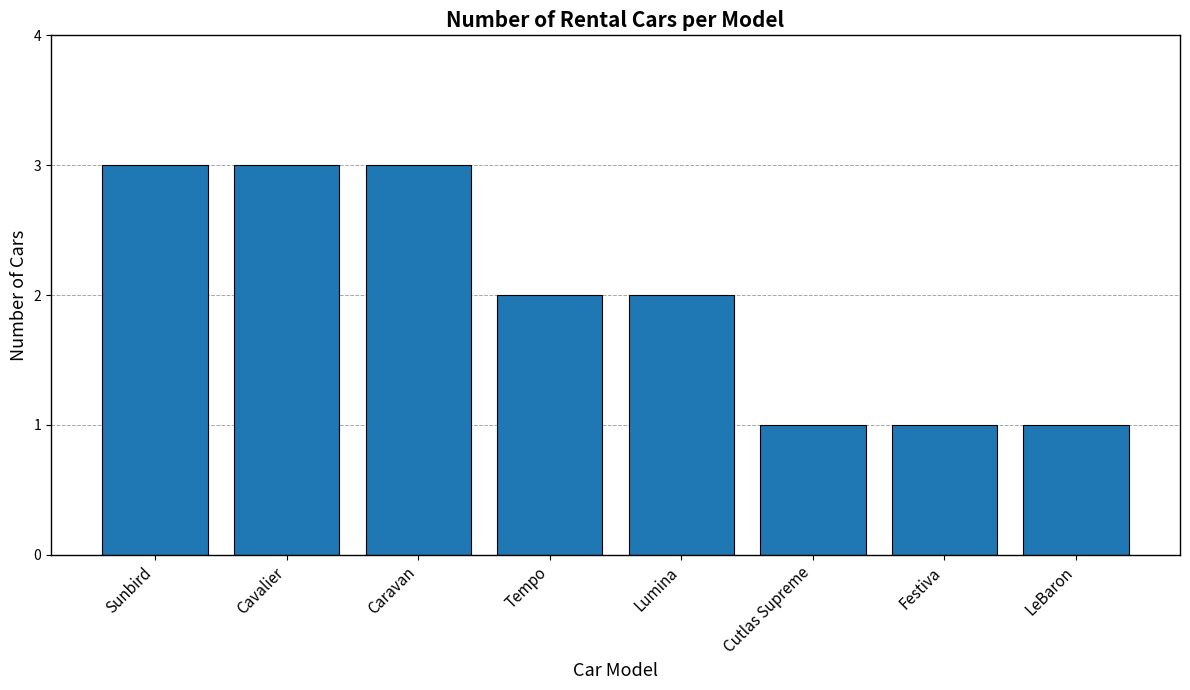

Reading left to right, what are all the values shown in this chart?

Sunbird=3	Cavalier=3	Caravan=3	Tempo=2	Lumina=2	Cutlas Supreme=1	Festiva=1	LeBaron=1